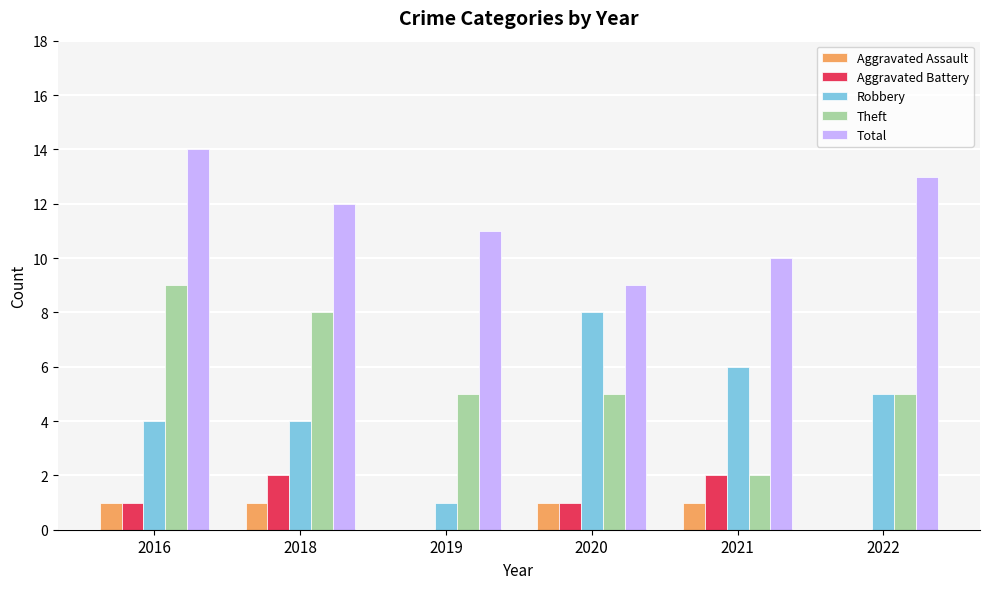

Which series changed the most between 2019 and 2021?

Robbery